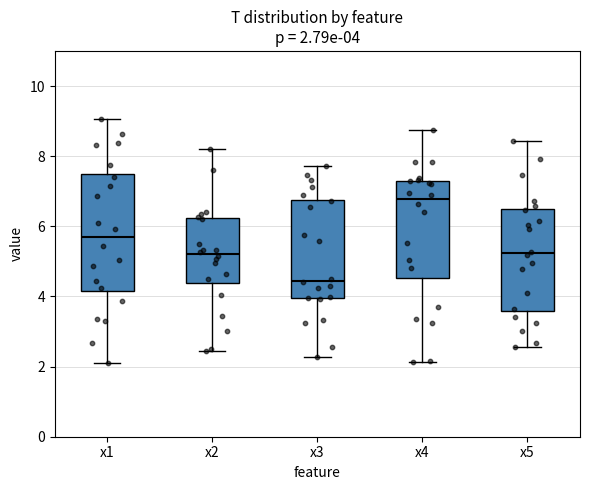

Which box's median line is the highest?

x4